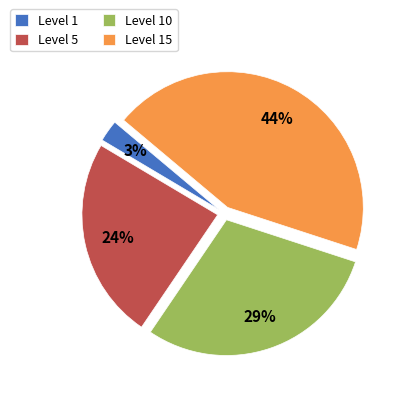

Is the sum of Level 5 and Level 1 greater than half?

No